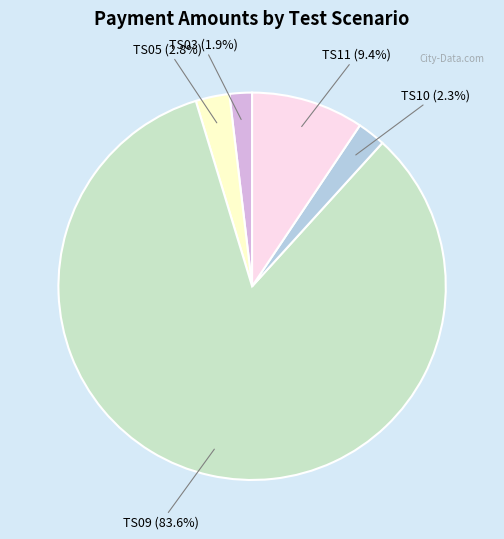

Does TS11 represent more than half of the total?

No